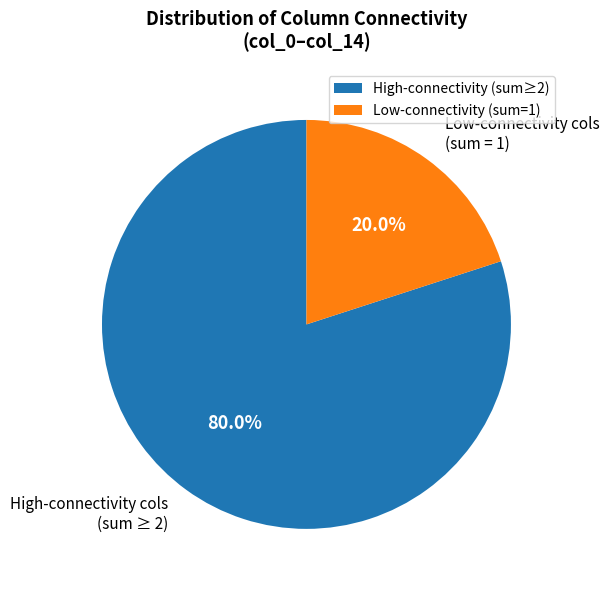

Does any single category account for the majority?

Yes